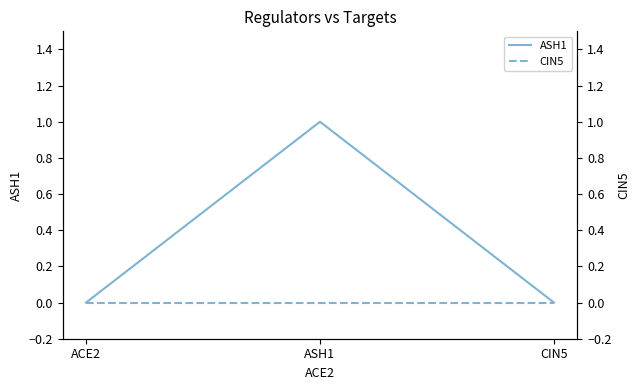

How many positive values does the ASH1 series have?

1